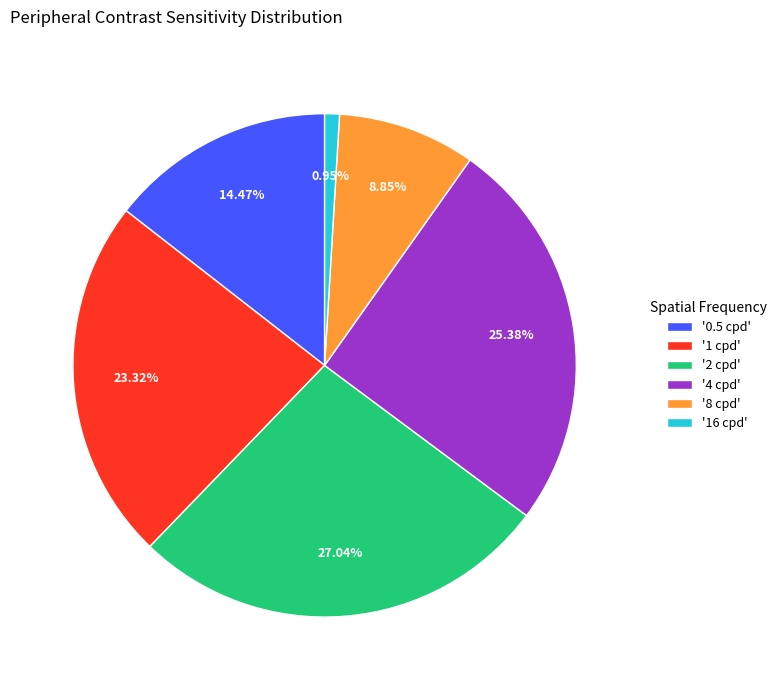

Do '0.5 cpd' and '1 cpd' together represent more than half of the pie?

No